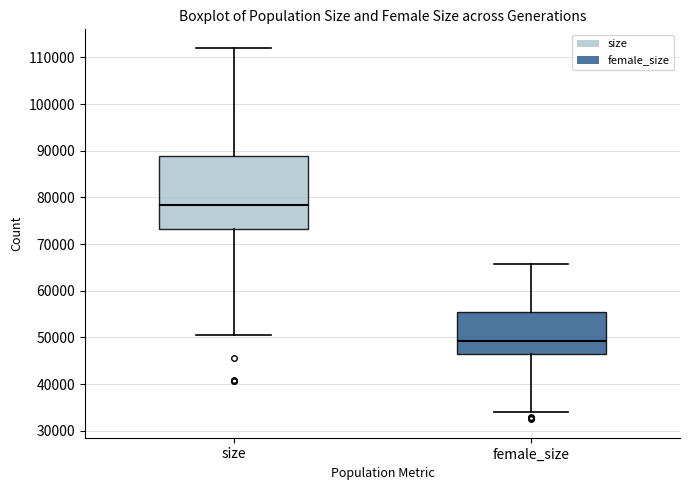

Which box has the lowest median line?

female_size